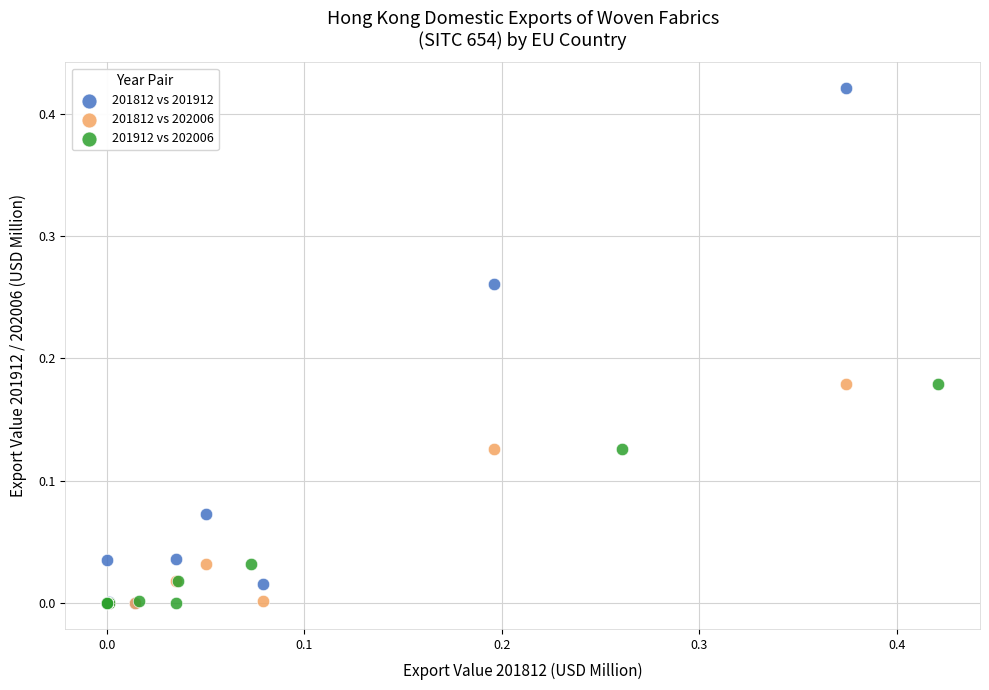

What are all the series names shown in the legend?

201812 vs 201912, 201812 vs 202006, 201912 vs 202006